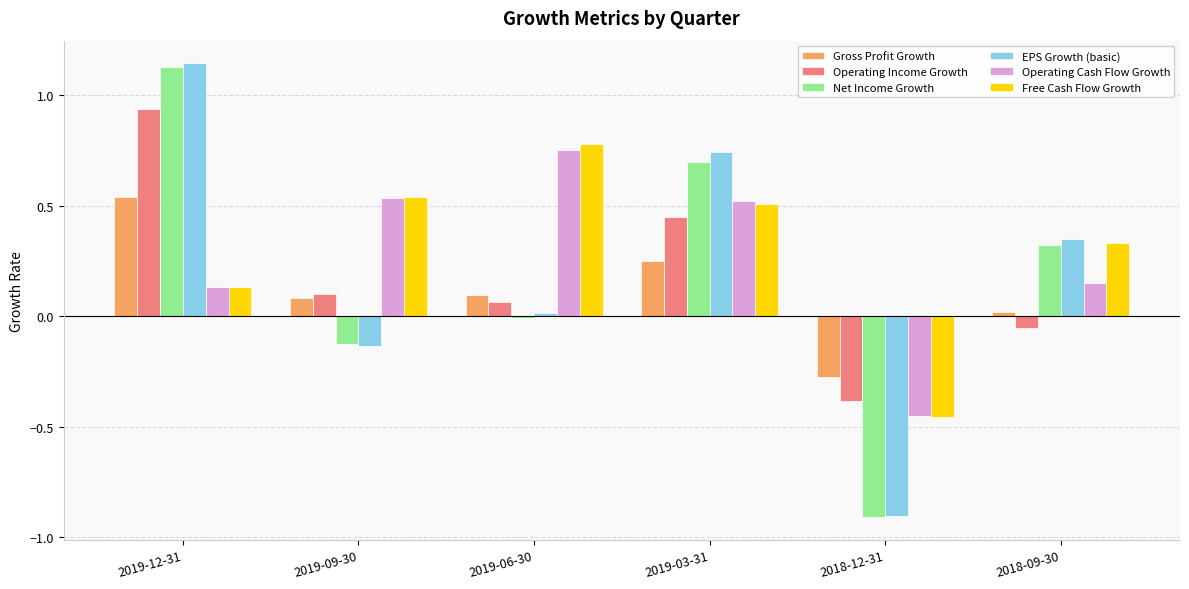

How many values in the Gross Profit Growth series exceed 0?

5